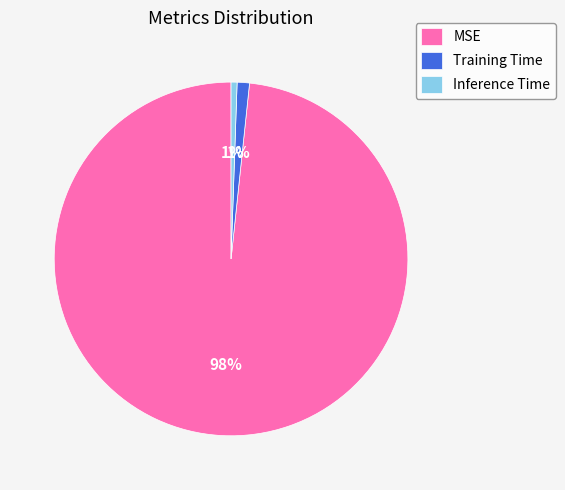

True or false: Inference Time accounts for 1% of the total.

True